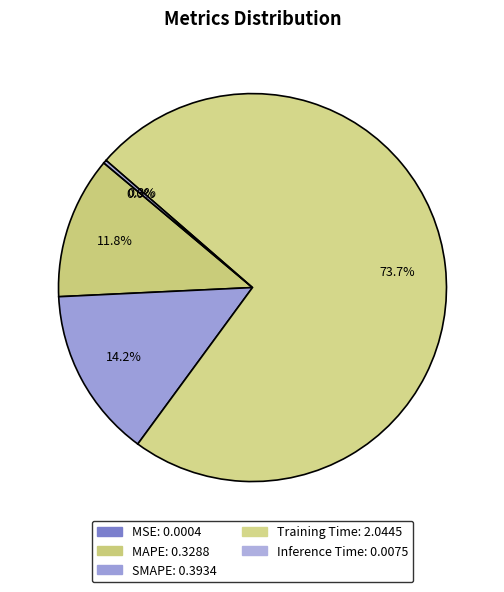

How much of the chart is everything except SMAPE?

85.8%